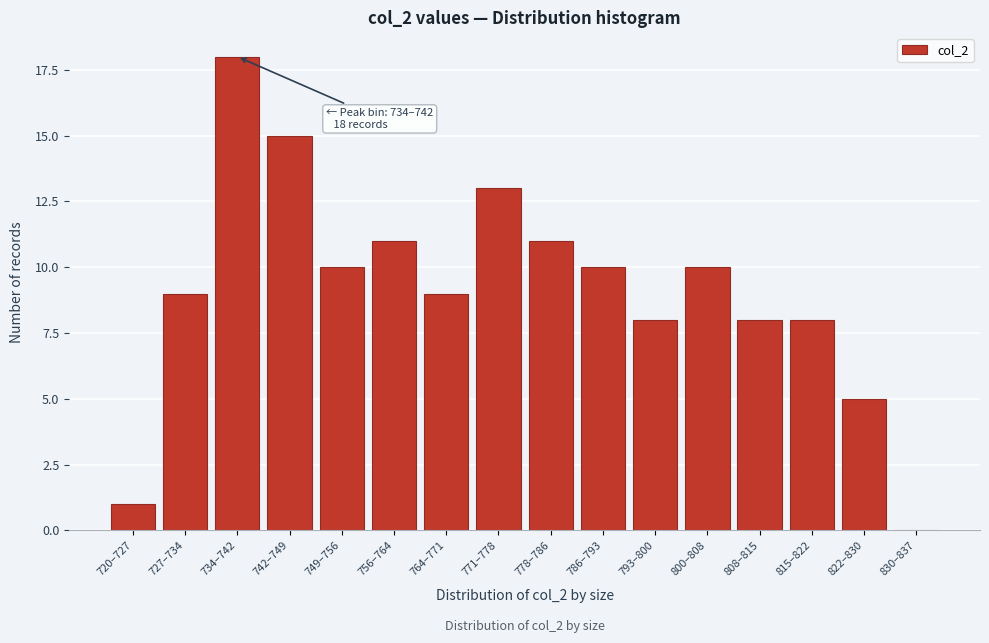

Reading left to right, list all the values displayed in this chart.

720–727=1	727–734=9	734–742=18	742–749=15	749–756=10	756–764=11	764–771=9	771–778=13	778–786=11	786–793=10	793–800=8	800–808=10	808–815=8	815–822=8	822–830=5	830–837=0